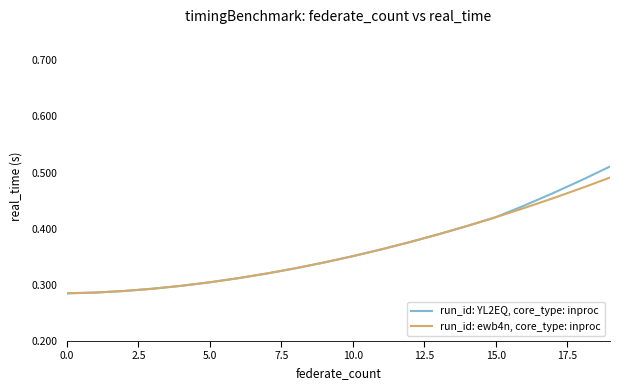

Rank the series by their average value, from highest to lowest.

run_id: YL2EQ, core_type: inproc, run_id: ewb4n, core_type: inproc